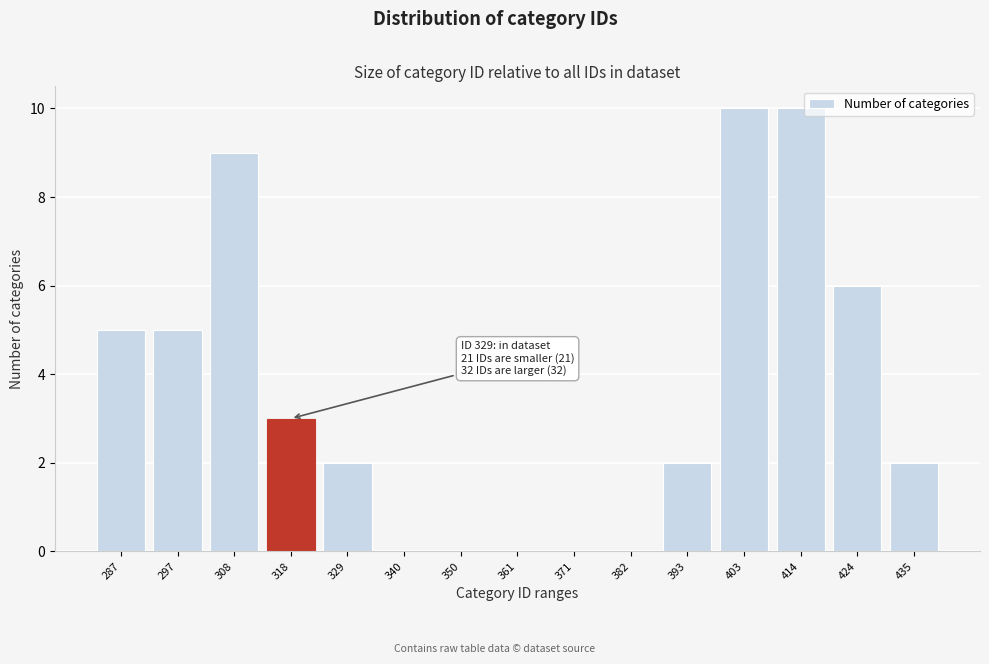

Reading left to right, what are all the values shown in this chart?

287=5	297=5	308=9	318=3	329=2	340=0	350=0	361=0	371=0	382=0	393=2	403=10	414=10	424=6	435=2